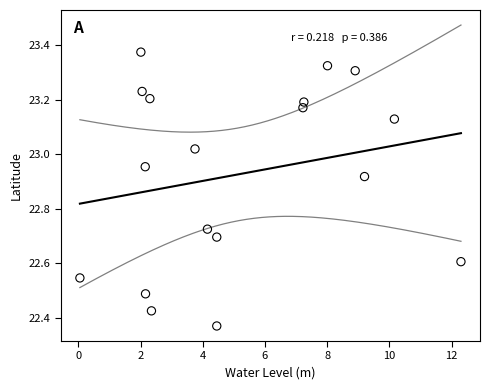

What is the range of Y values (max minus min)?

1.0